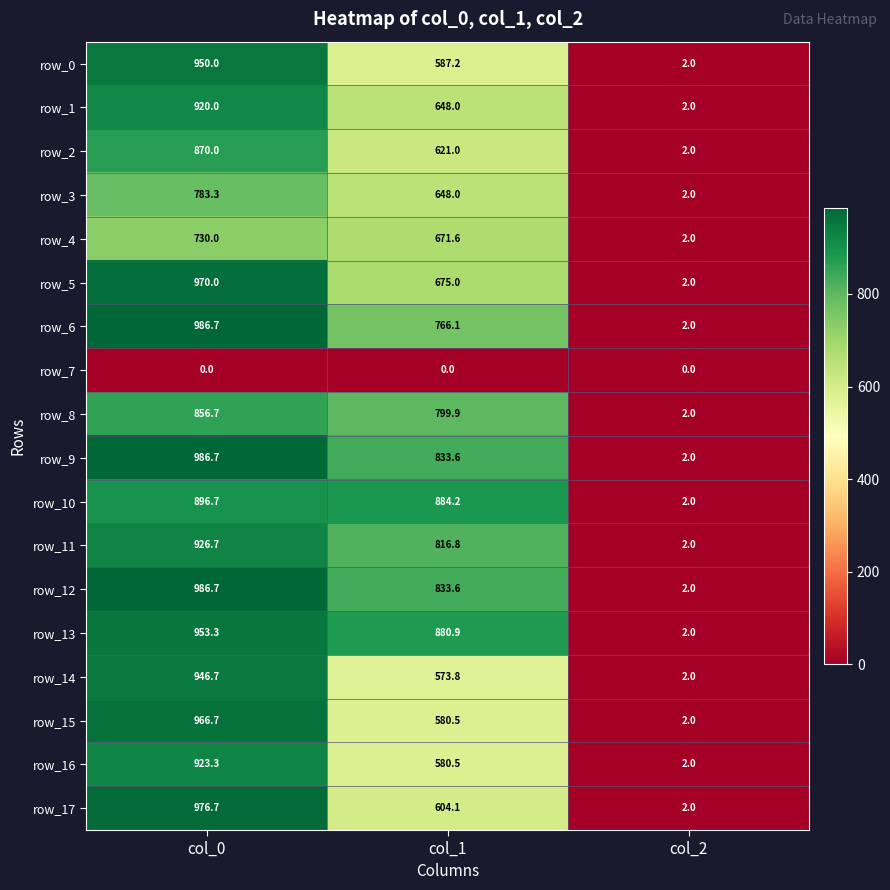

Between col_0 and col_1, which series saw the biggest shift?

row_15